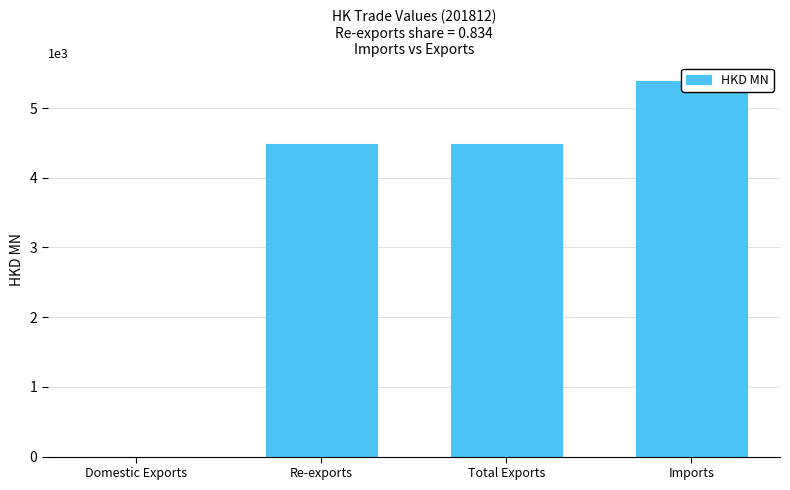

Between Total Exports and Domestic Exports, which is larger?

Total Exports